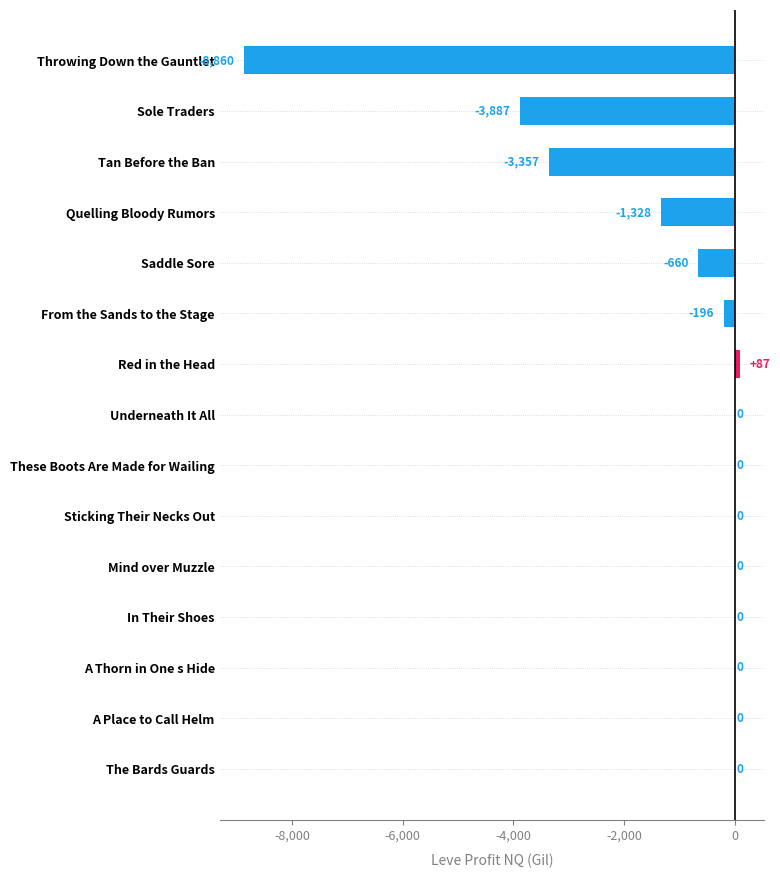

What is the sum of the values at From the Sands to the Stage and Throwing Down the Gauntlet?

-9056.0